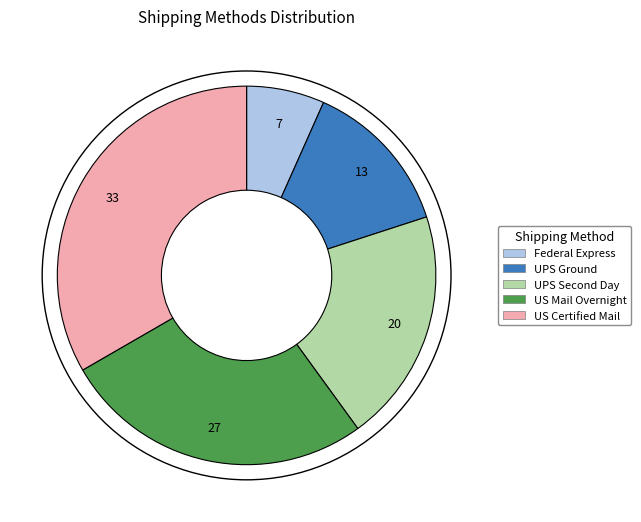

Rank the categories by value from lowest to highest.

Federal Express, UPS Ground, UPS Second Day, US Mail Overnight, US Certified Mail